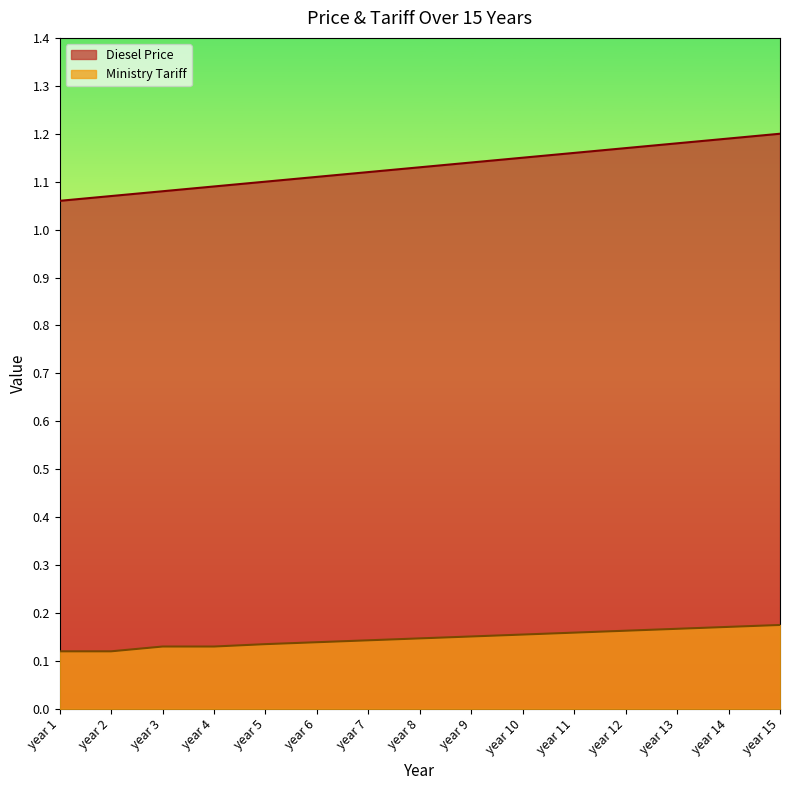

The value of Diesel Price at year 10 is 1.5. True or false?

False